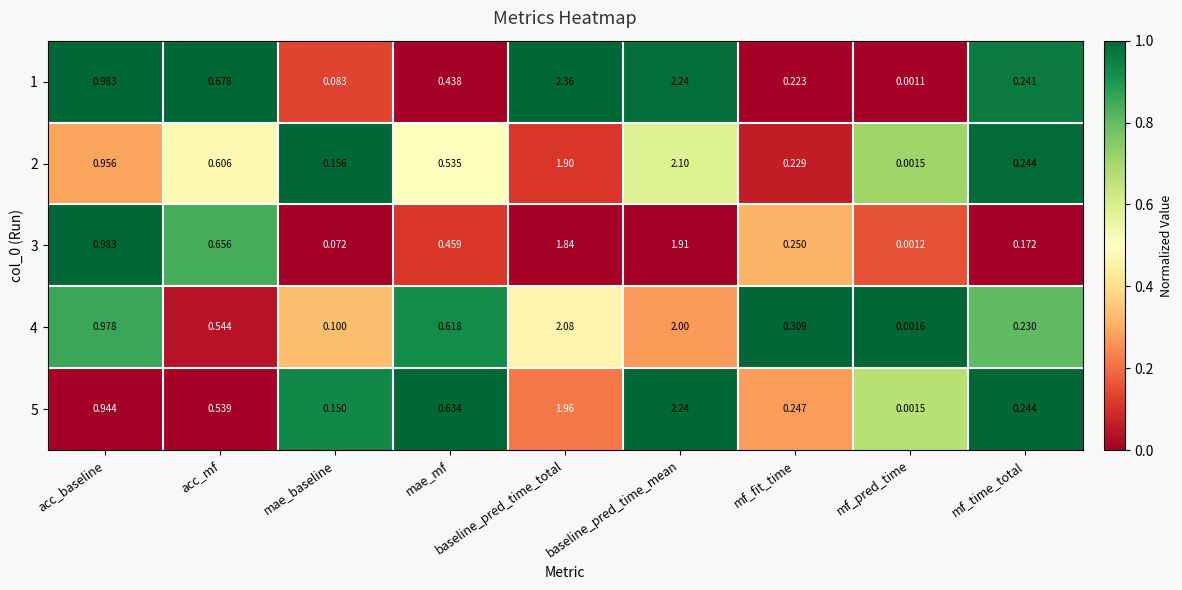

Which category has the lowest value in the 5 series?

mf_pred_time